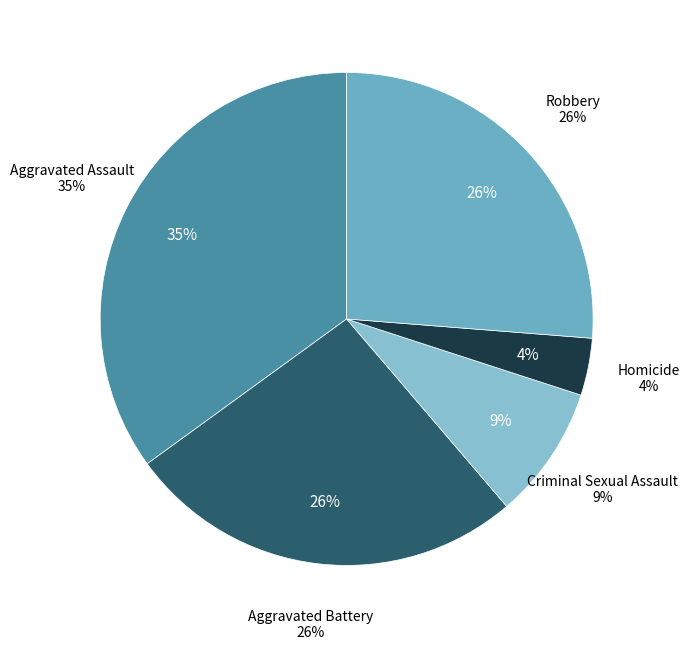

Which slice is the largest?

Aggravated Assault